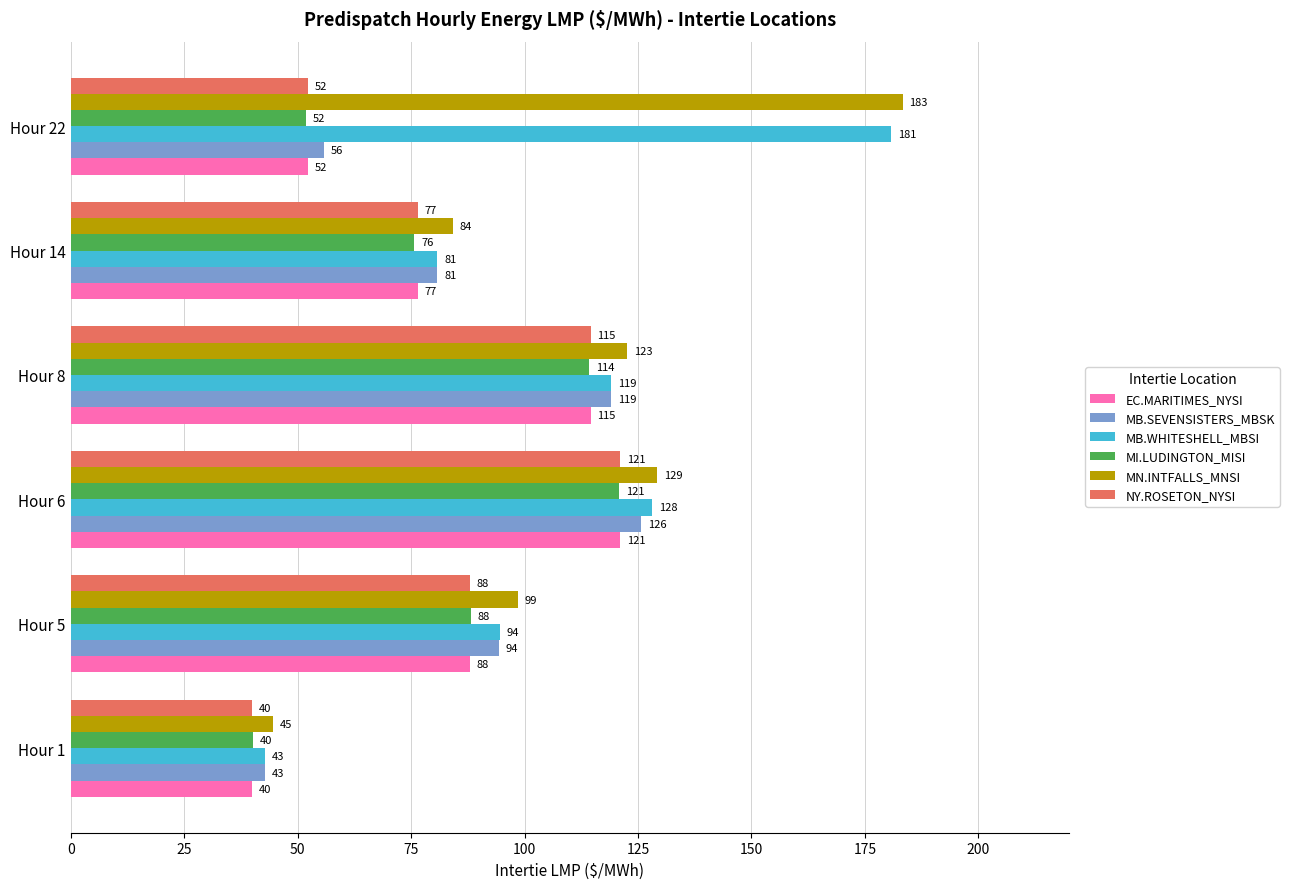

What is the average value of the MB.WHITESHELL_MBSI series?

107.7